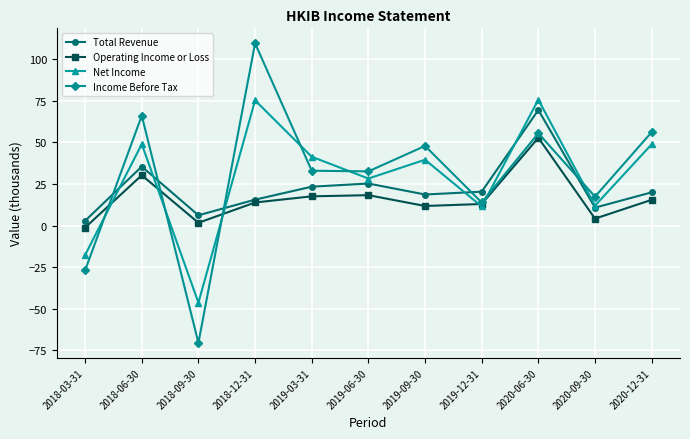

How many values in the Net Income series exceed 39?

6